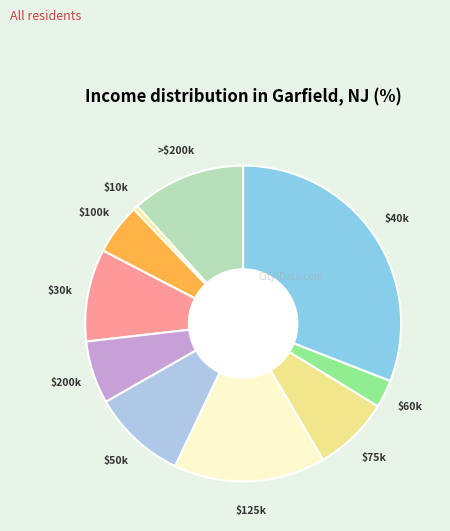

How many segments does this pie chart have?

10